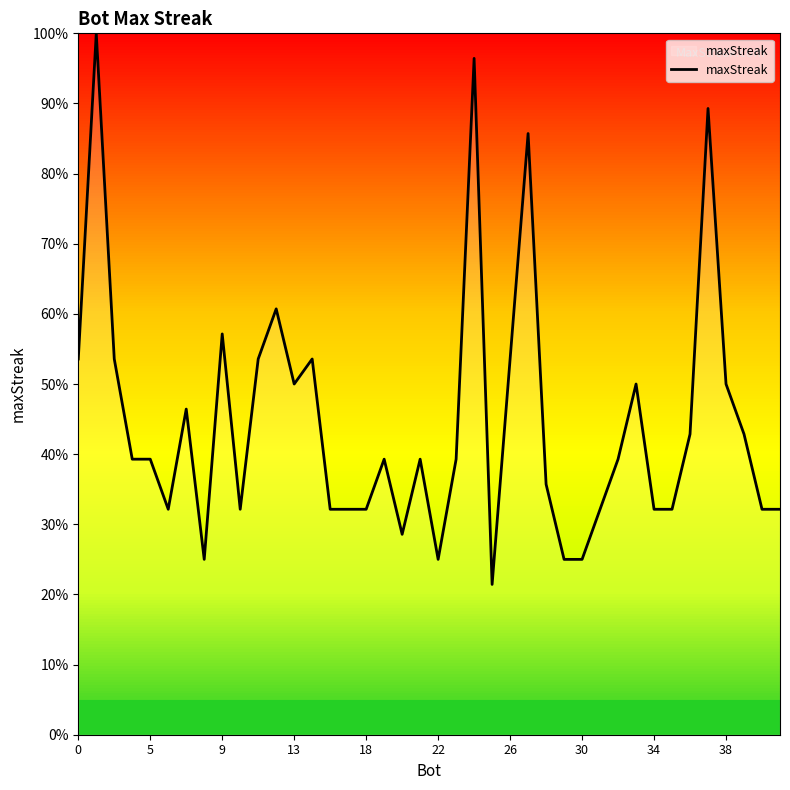

What is the maximum value shown in the chart?

100.0